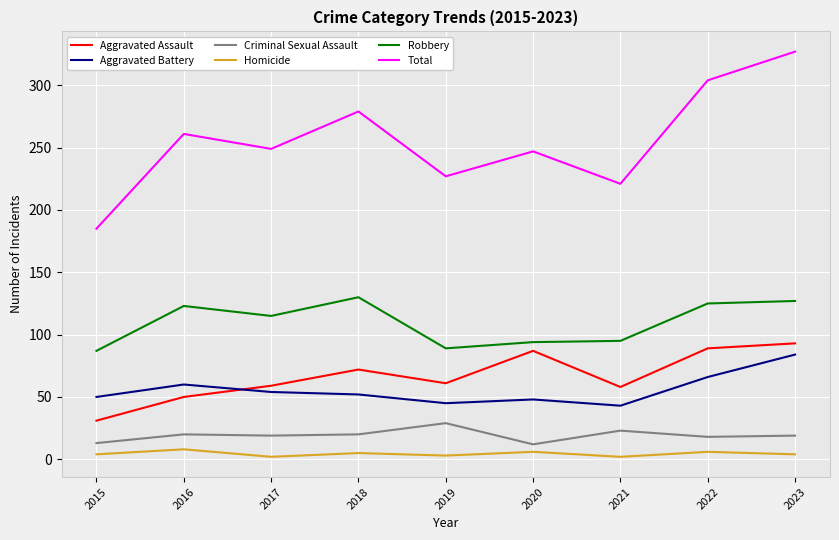

True or false: Total has a value of 140 at 2023.

False